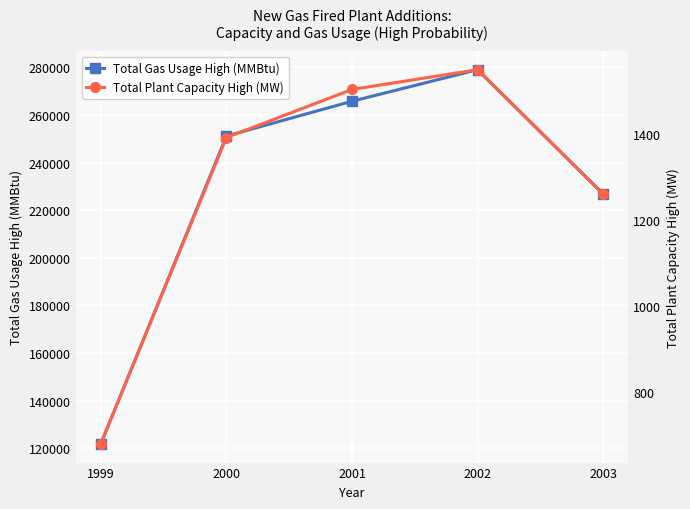

At which label is Total Gas Usage High (MMBtu) closest to 200404?

2003